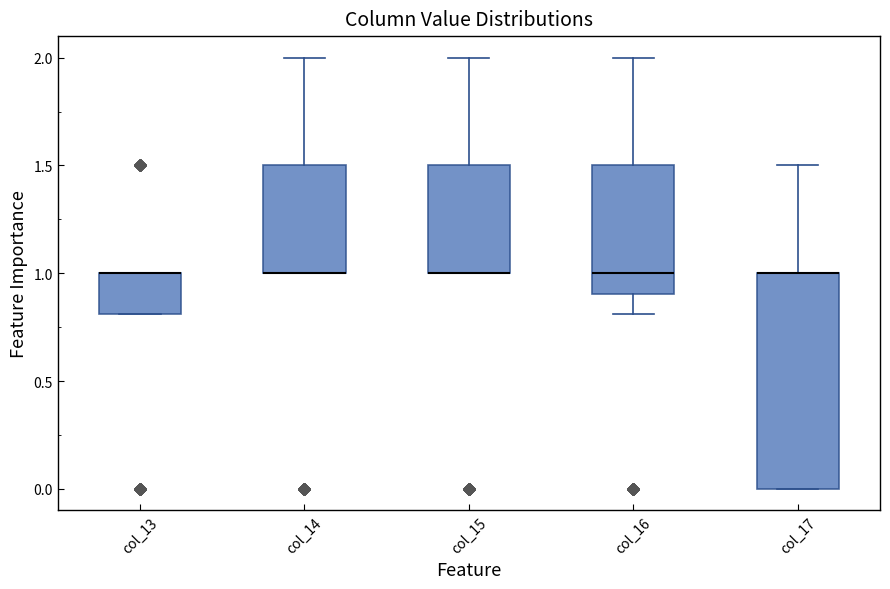

Where is the upper edge of the box for col_13 on the y-axis? The values are not printed on the chart, so give them approximately, as read against the axis.

1.0